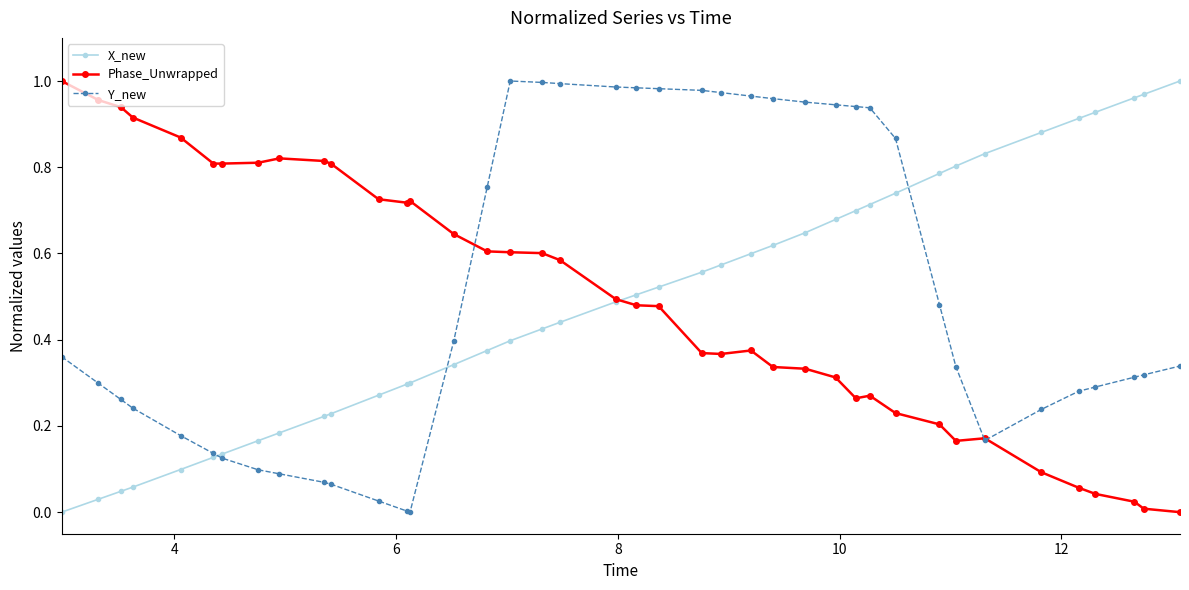

What is the average value of the Phase_Unwrapped series?

0.5